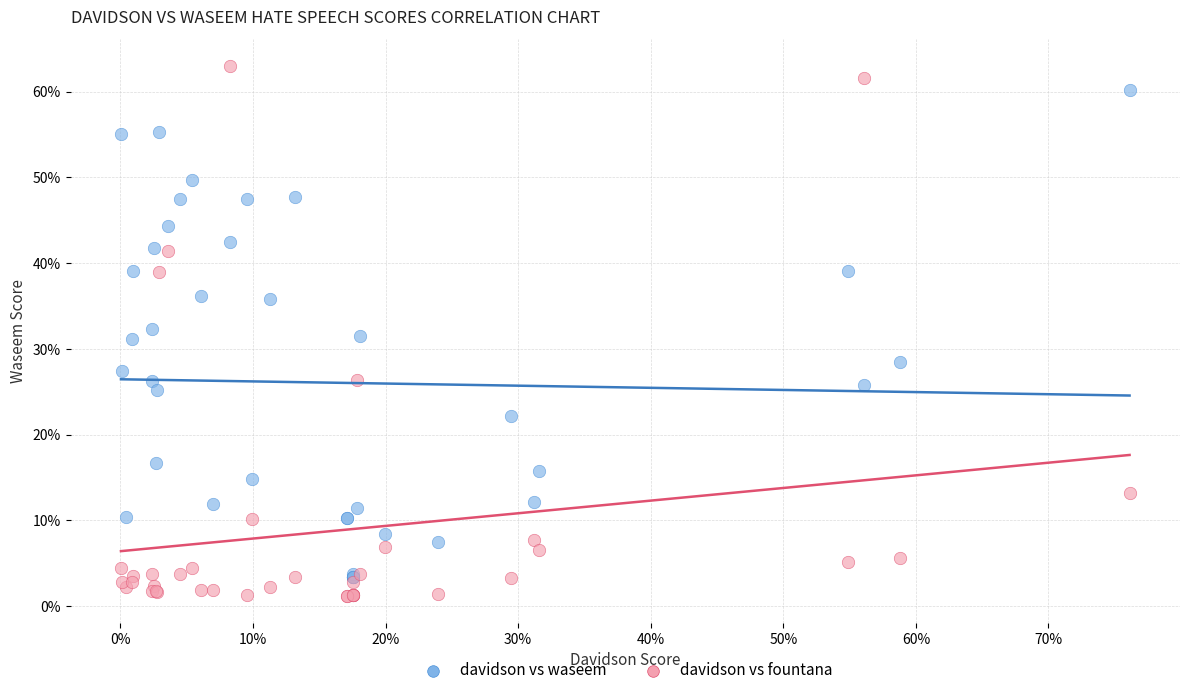

Which series reaches the maximum Y coordinate?

davidson vs fountana